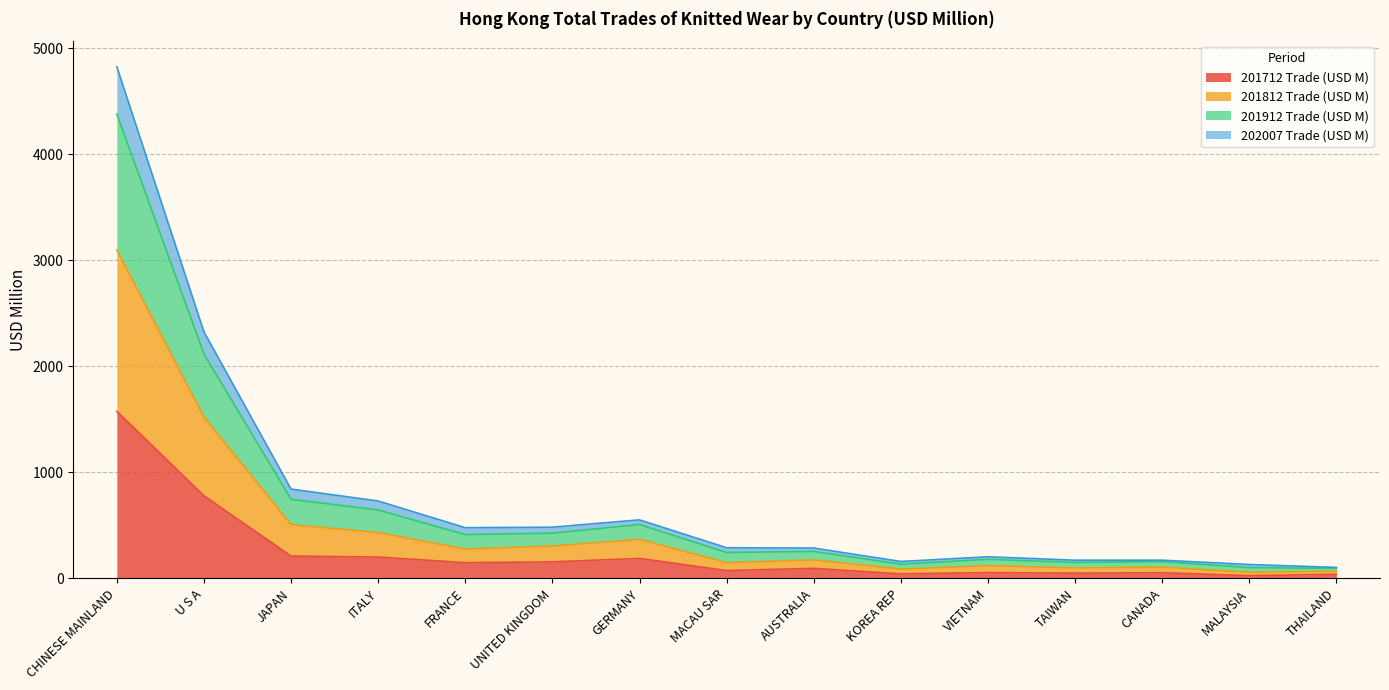

What is the minimum value shown in the chart?

25.3